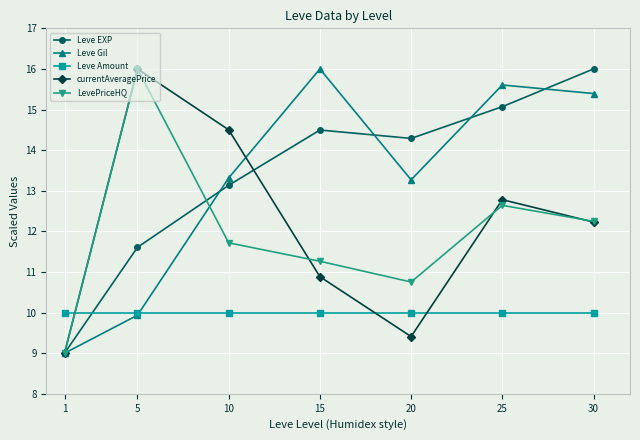

What is the average value of the Leve EXP series?

13.4